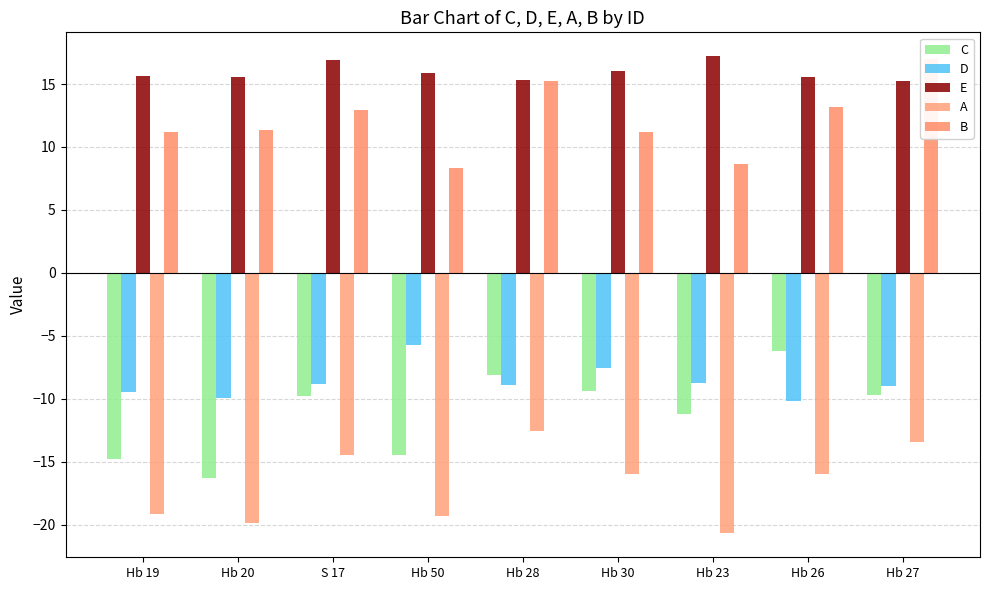

Reading left to right, what are all the values shown in this chart?

C: -14.8	-16.3	-9.8	-14.5	-8.1	-9.3	-11.2	-6.2	-9.7
D: -9.5	-9.9	-8.9	-5.8	-8.9	-7.5	-8.7	-10.2	-9.0
E: 15.6	15.6	16.9	15.9	15.3	16.1	17.2	15.6	15.2
A: -19.2	-19.9	-14.5	-19.3	-12.5	-16.0	-20.7	-16.0	-13.4
B: 11.2	11.3	12.9	8.3	15.2	11.2	8.6	13.2	17.0